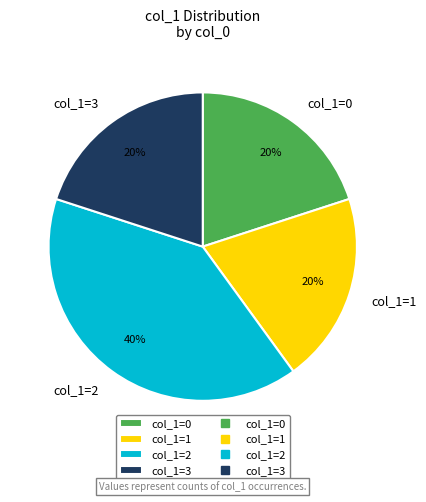

Combined, do col_1=1 and col_1=3 account for over 50%?

No